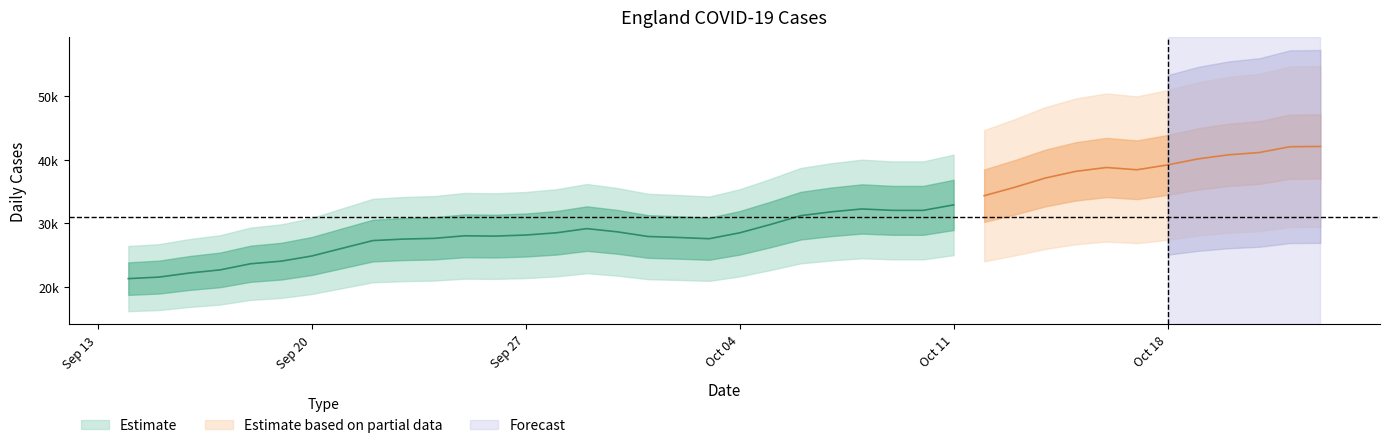

Is the value of newCasesByPublishDate at 2021-09-30 greater than the value of newCasesBySpecimenDate at 2021-10-07?

No